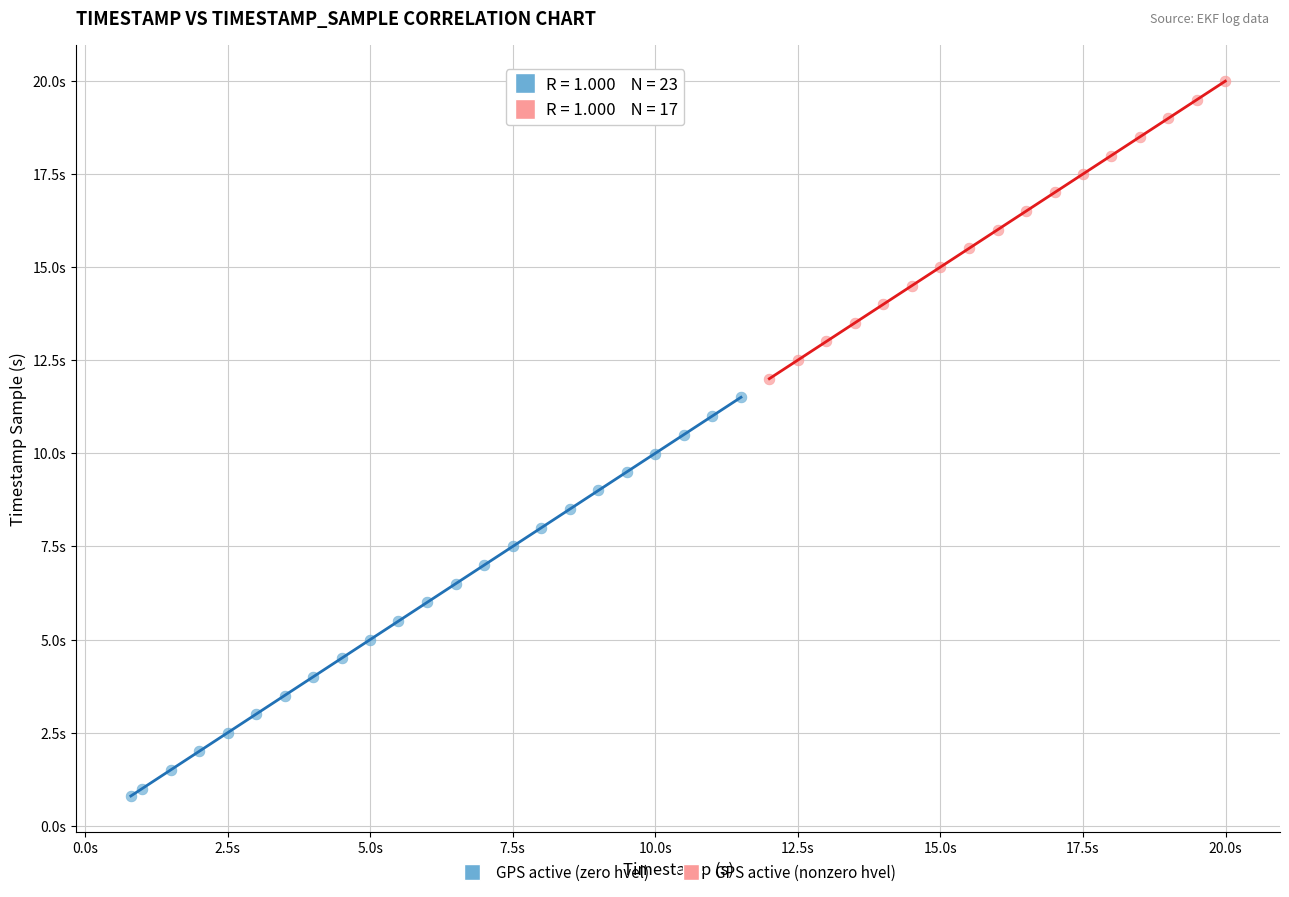

Which series reaches the maximum Y coordinate?

GPS active (nonzero hvel)